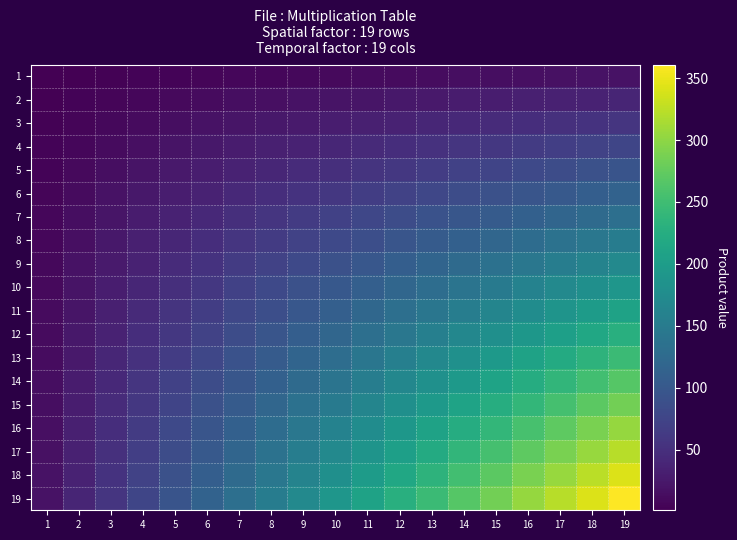

At 8, list the series in order from largest to smallest.

19, 18, 17, 16, 15, 14, 13, 12, 11, 10, 9, 8, 7, 6, 5, 4, 3, 2, 1